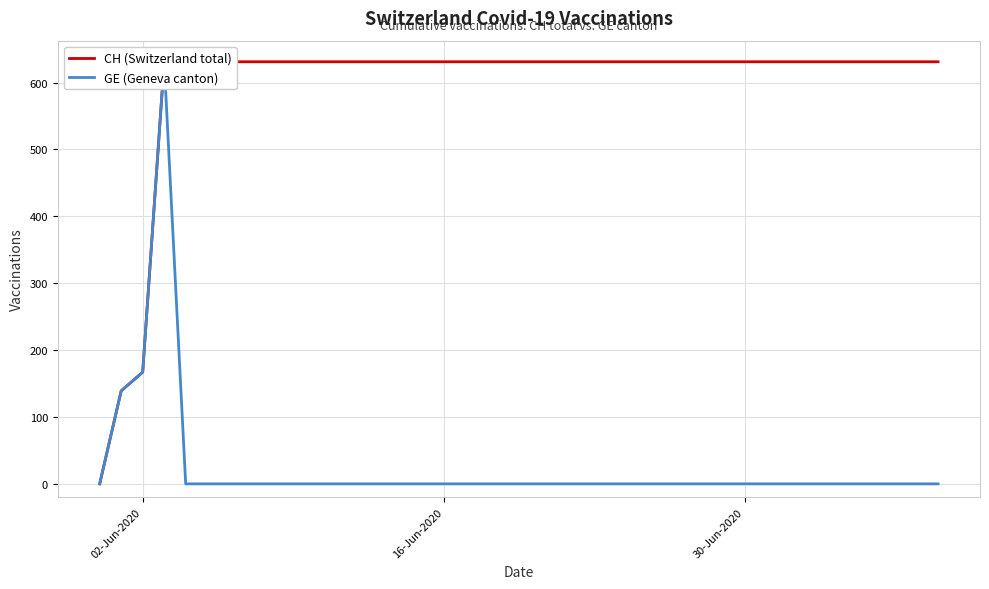

What is the difference between the maximum and minimum values in the CH (Switzerland total) series?

631